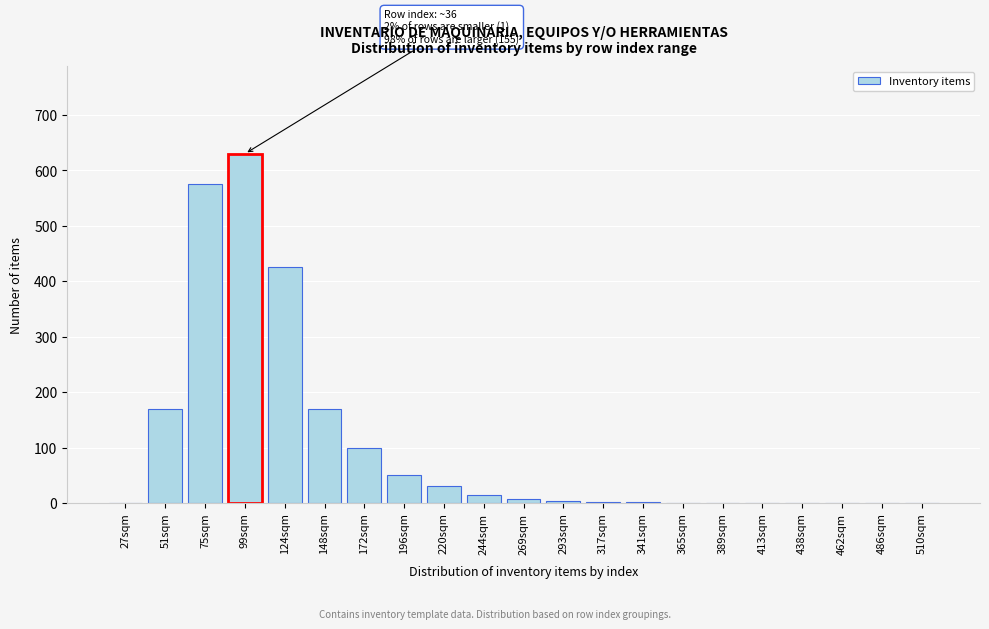

Between 510sqm and 99sqm, which is larger?

99sqm